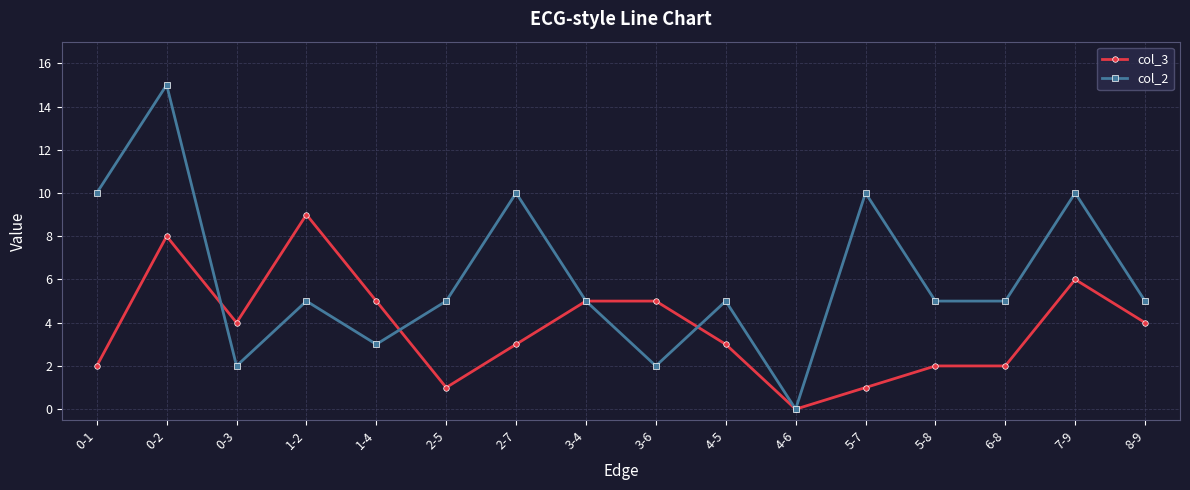

Which series has the widest spread of values?

col_2